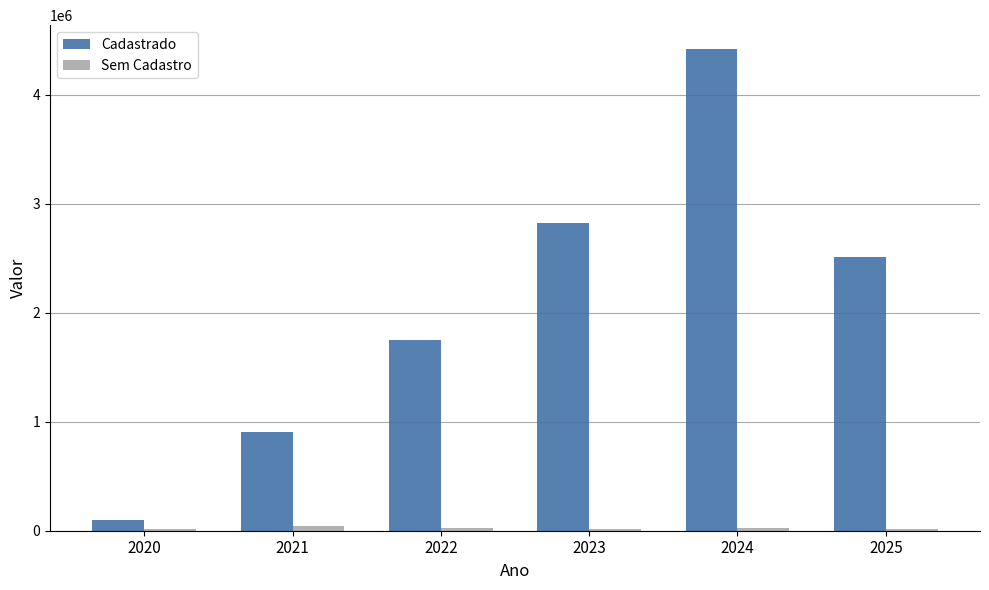

At which category is the sum across all series the highest?

2024